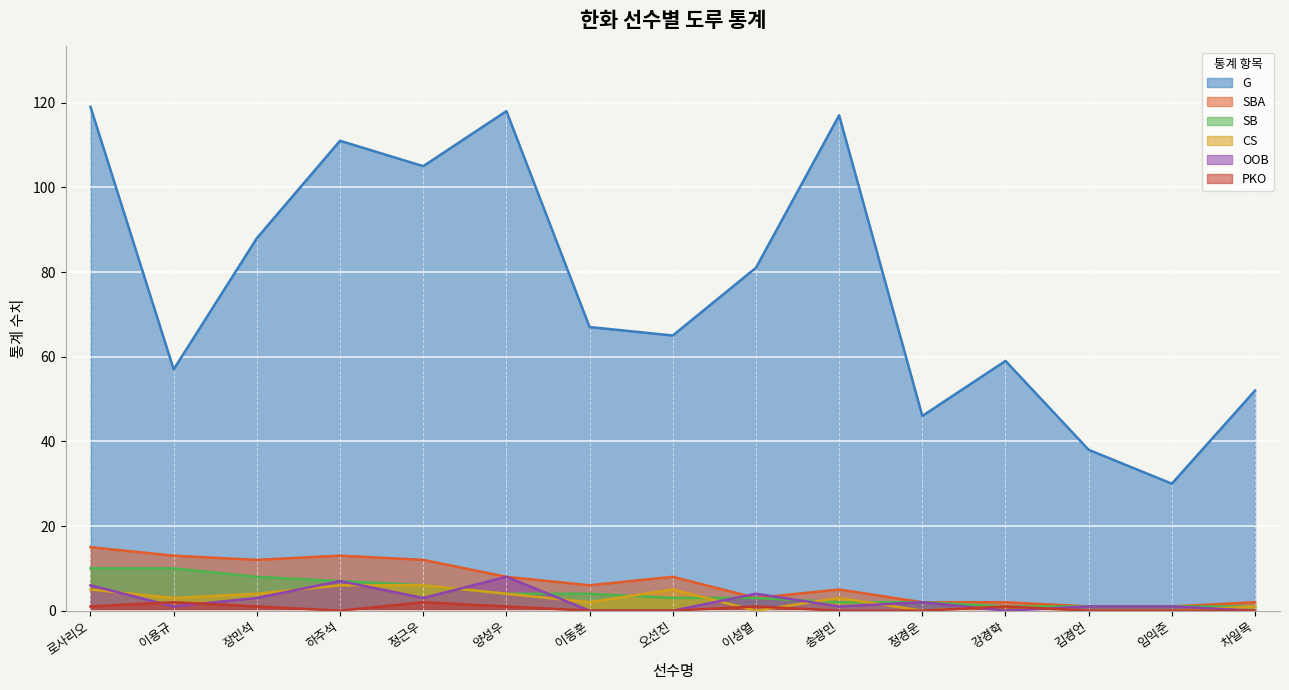

What is the difference between the second highest and minimum values in the SBA series?

12